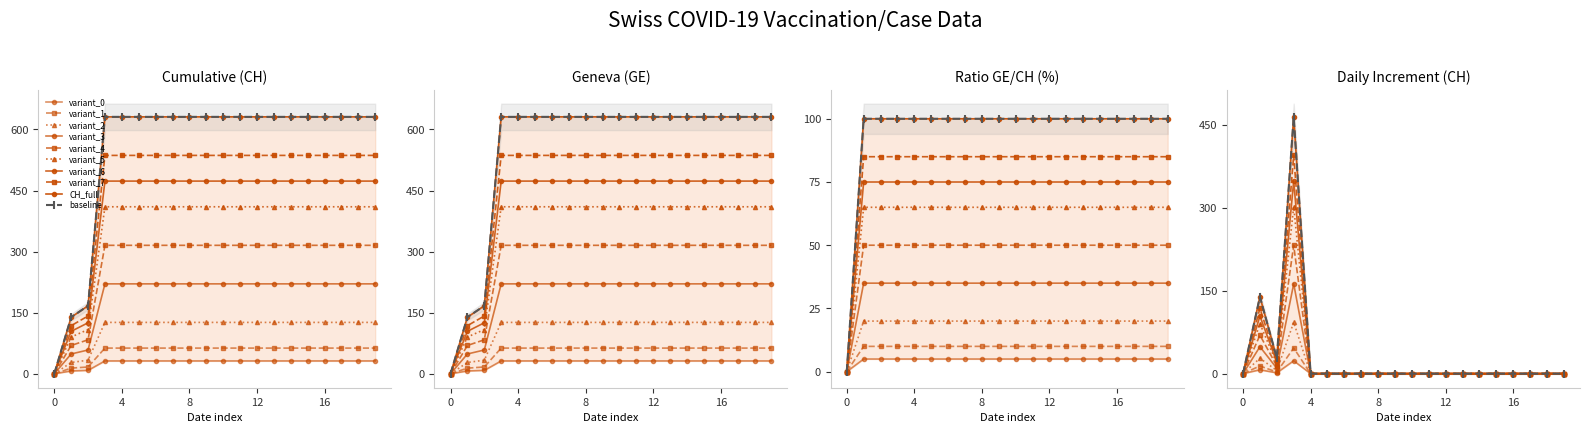

True or false: GE has more than 1 points higher than both neighbors.

False